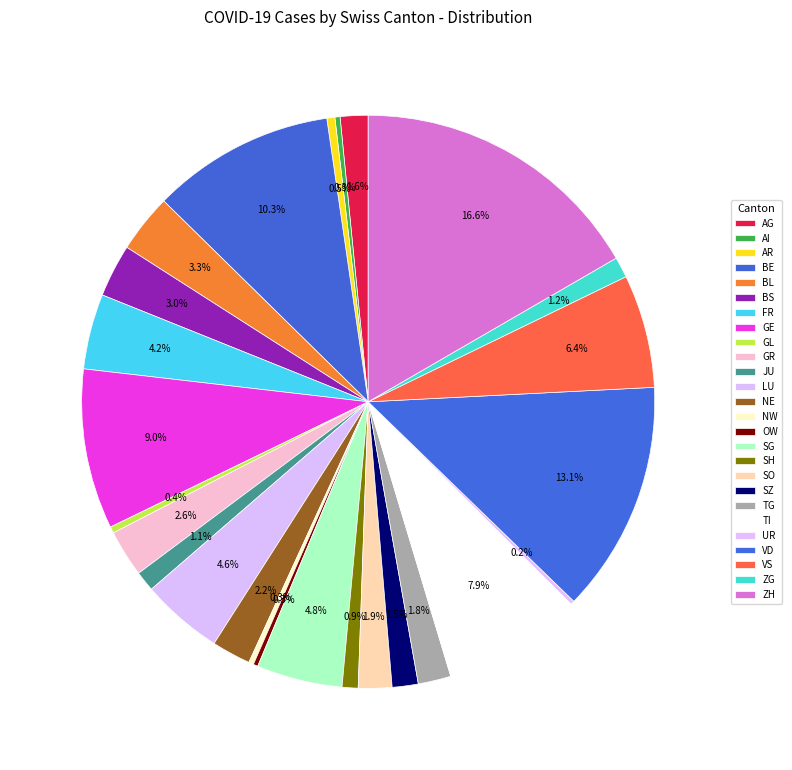

How many segments does this pie chart have?

26